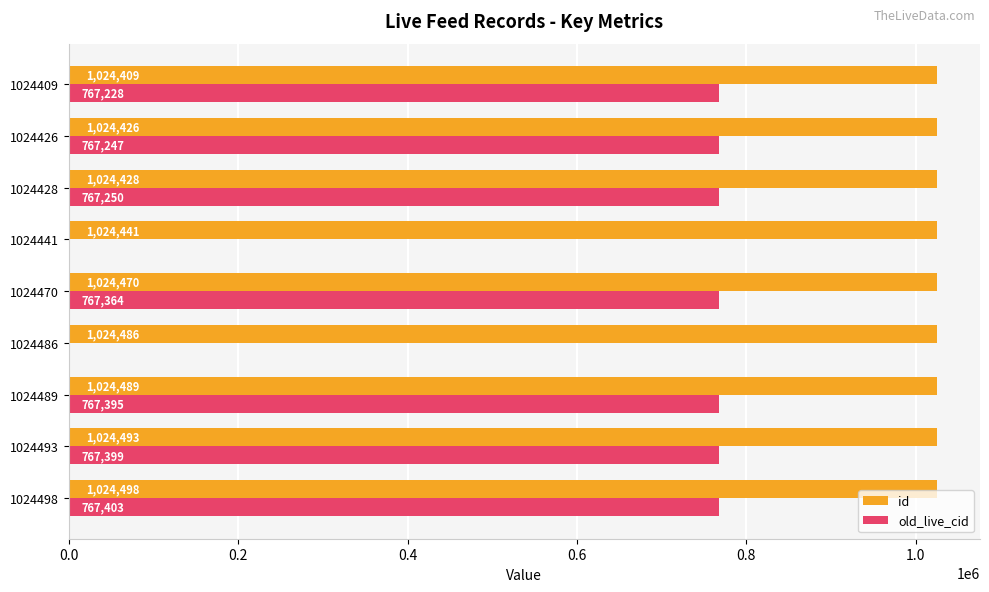

What is the approximate value of id at 1024426?

1024426